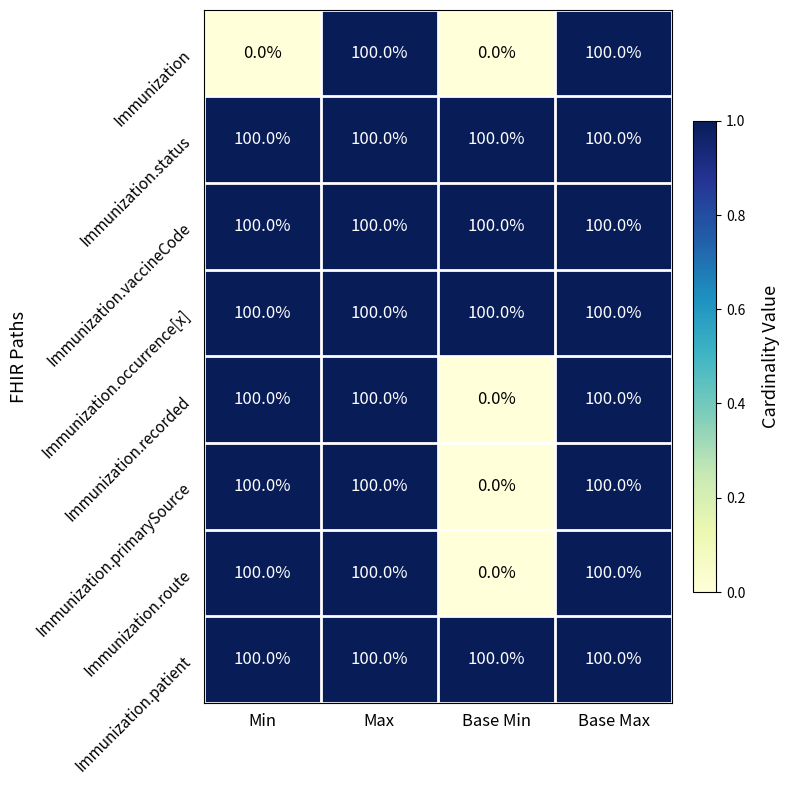

What is the sum of all Immunization values?

200